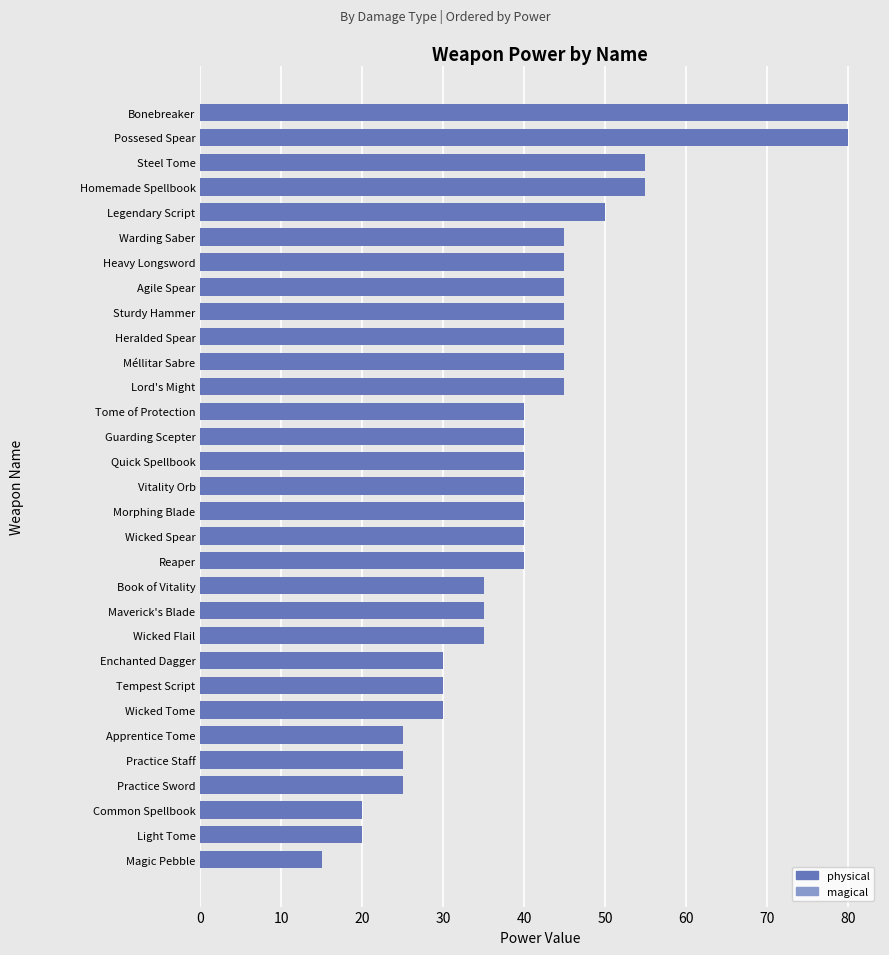

Count the number of categories in the chart.

31